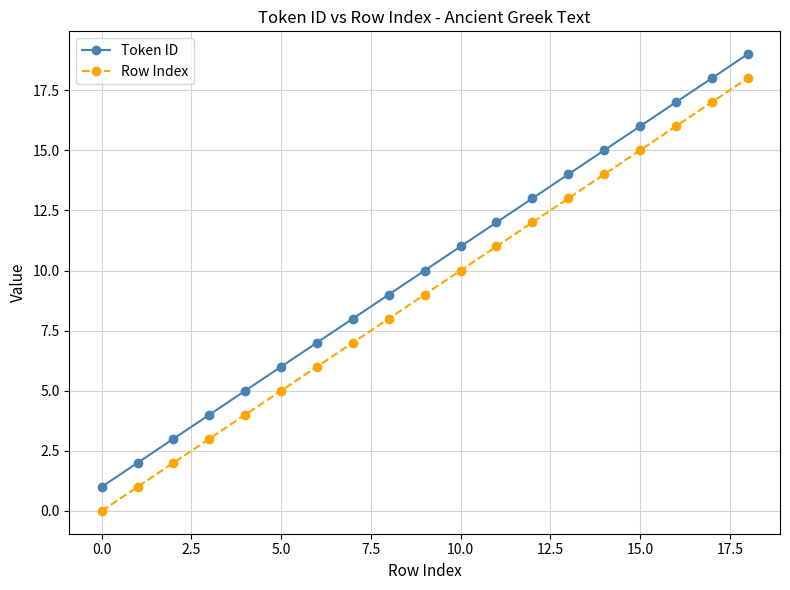

What is the value of the Row Index point at the 14th from the left?

13